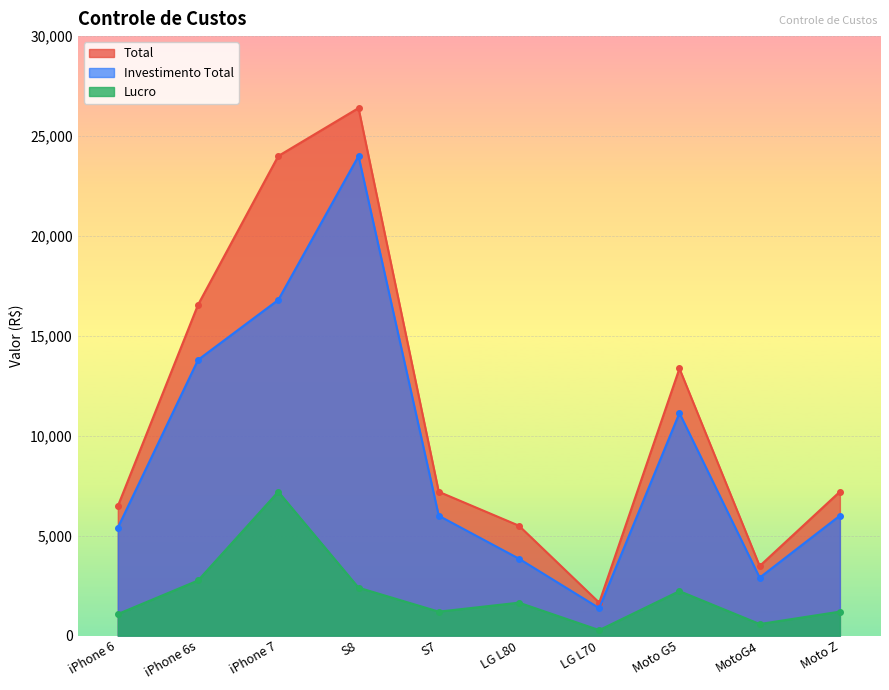

How many lines are shown in the chart?

3